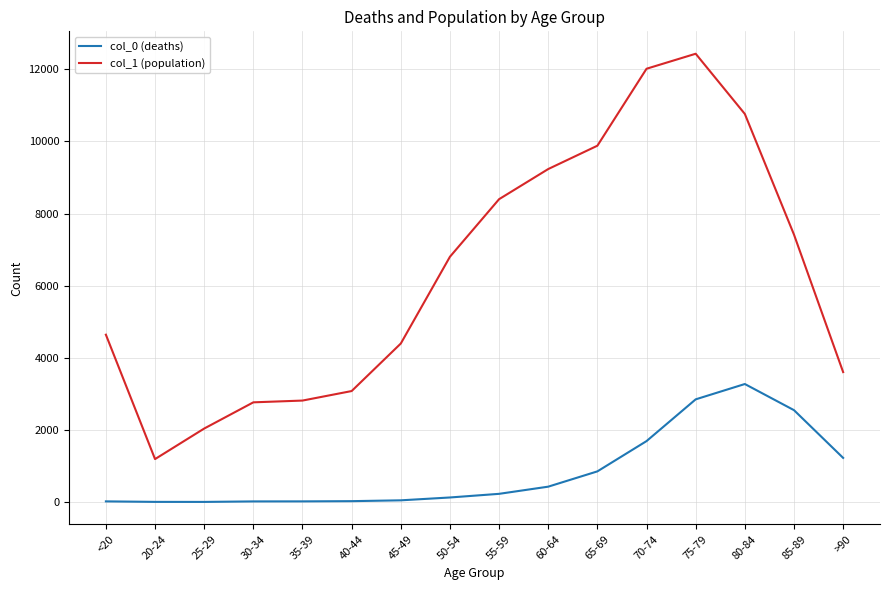

True or false: col_1 (population) and col_0 (deaths) cross at least once.

False